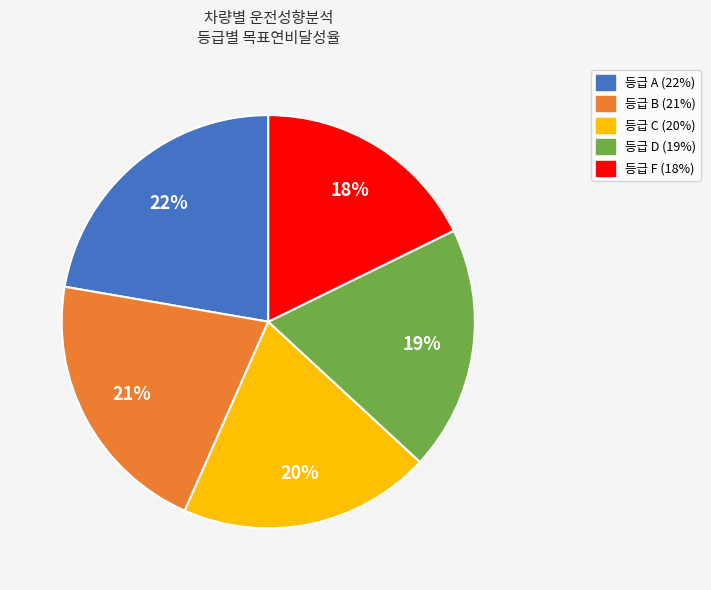

Is there a majority slice in this chart?

No